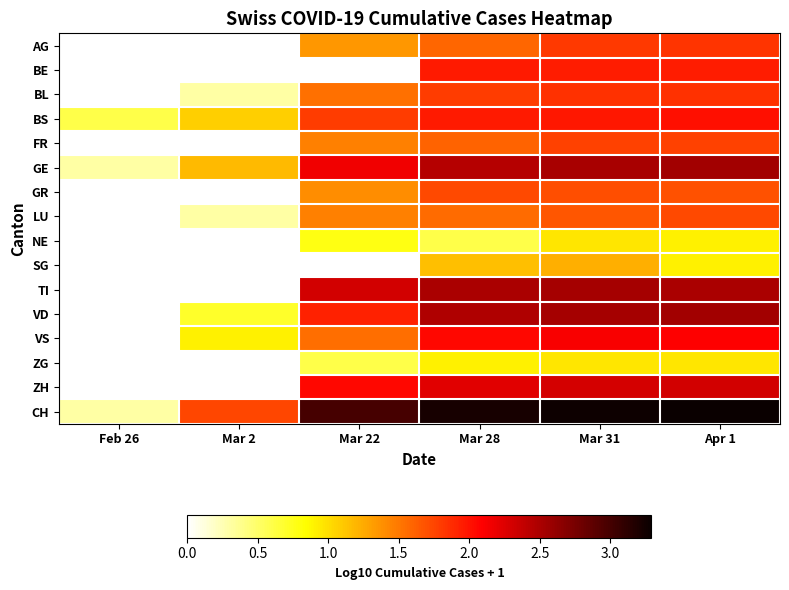

Which series has the largest total across all categories?

CH